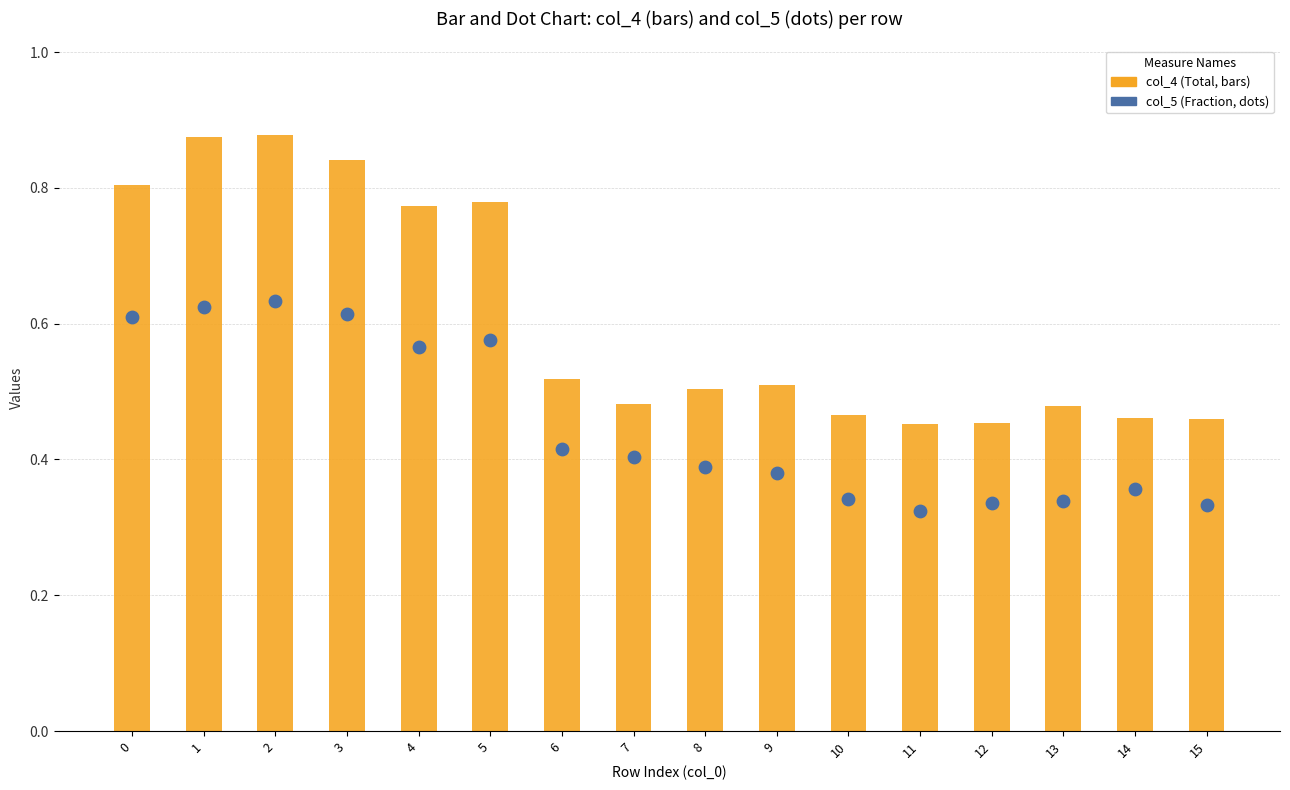

Which series contains the highest Y value?

col_4 (bar)